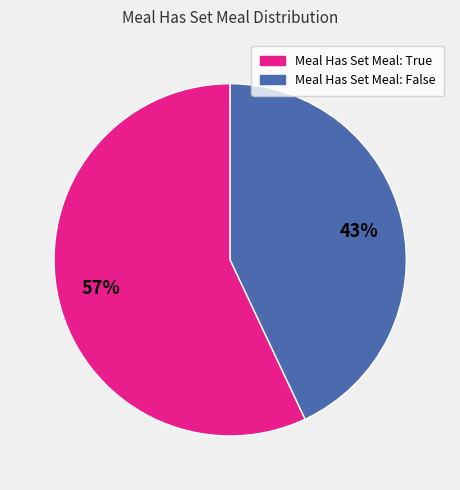

How many segments does this pie chart have?

2